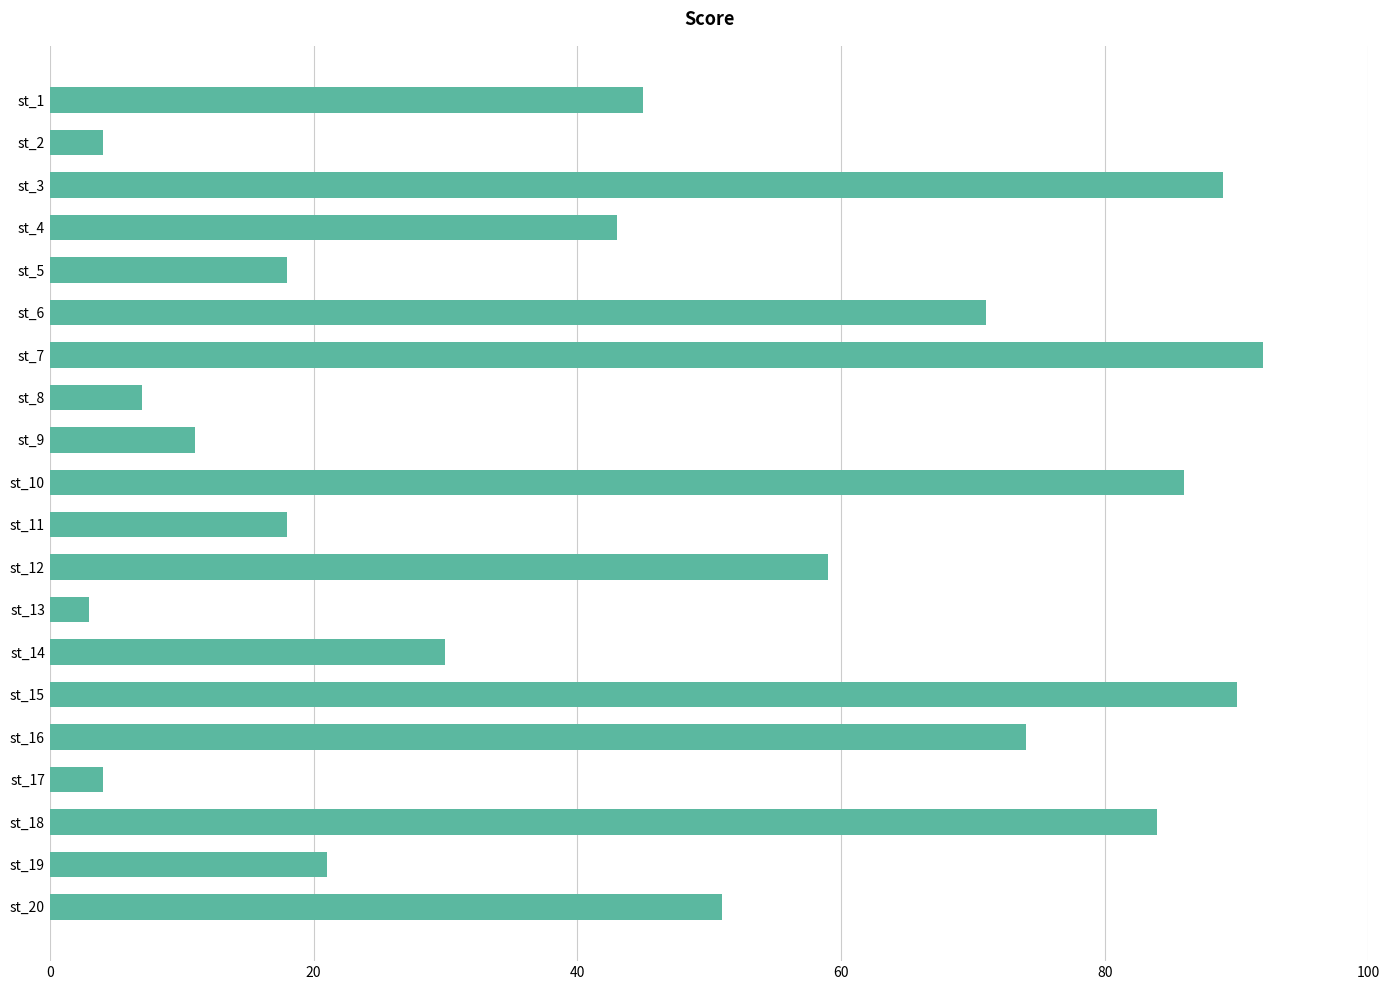

The value at st_17 is 4. True or false?

True